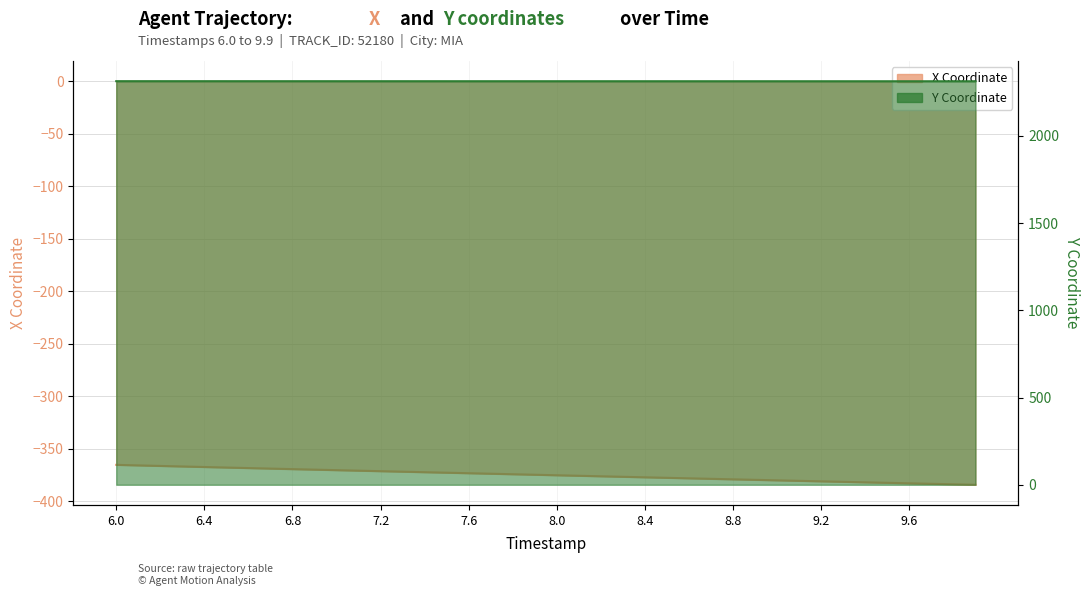

What is the difference between the Y values at 9.7 and 7.9?

0.2